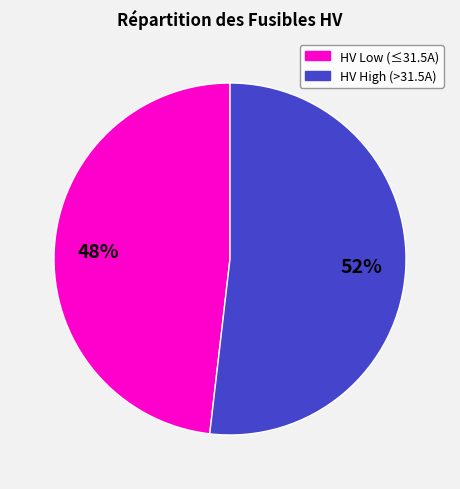

Does any single category account for the majority?

Yes